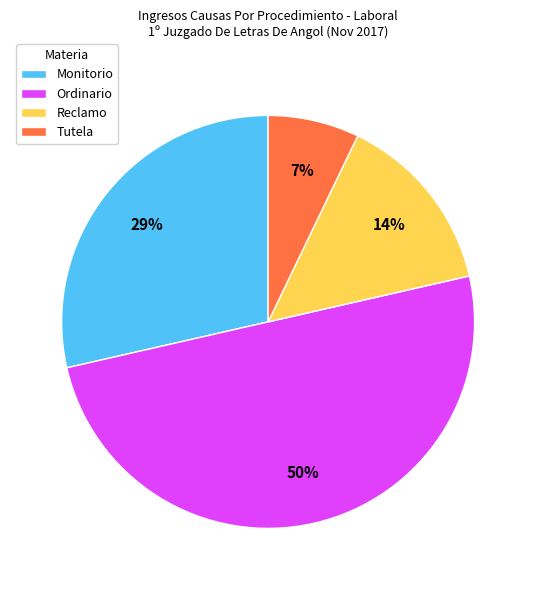

Is it true that Monitorio is 29% of the pie?

True